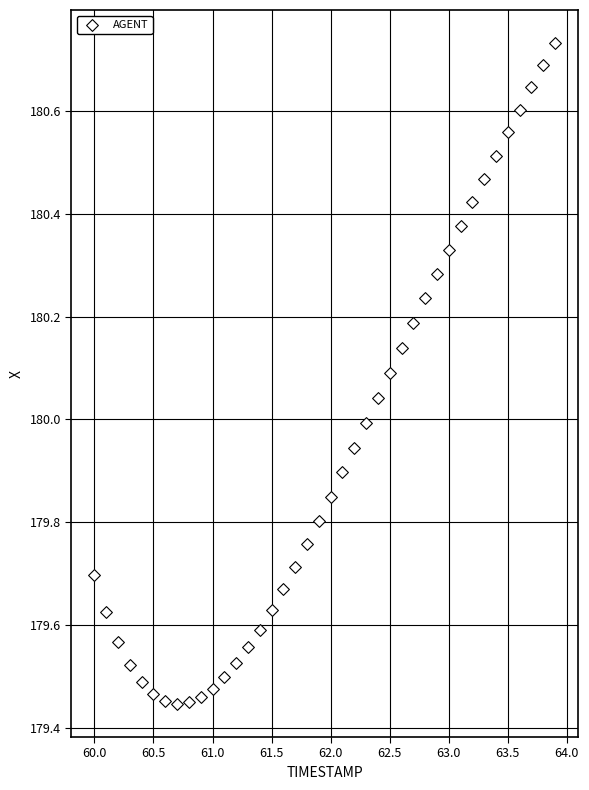

What is the range of X values (max minus min)?

3.9